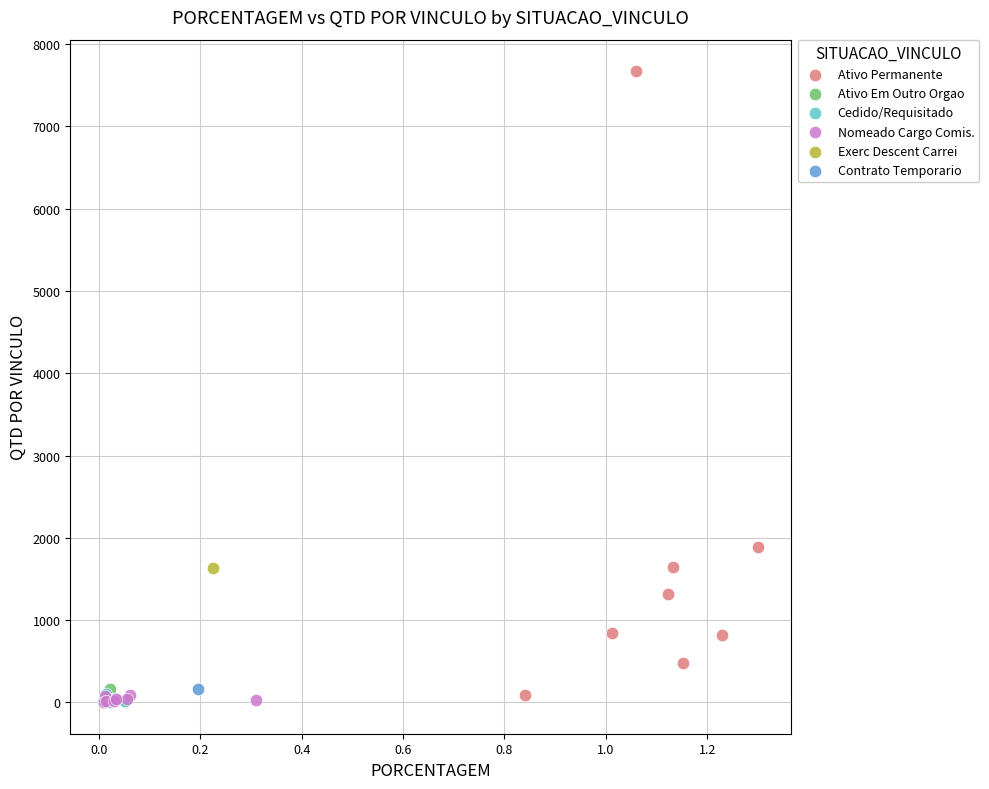

What are all the series names shown in the legend?

Ativo Permanente, Ativo Em Outro Orgao, Cedido/Requisitado, Nomeado Cargo Comis., Exerc Descent Carrei, Contrato Temporario